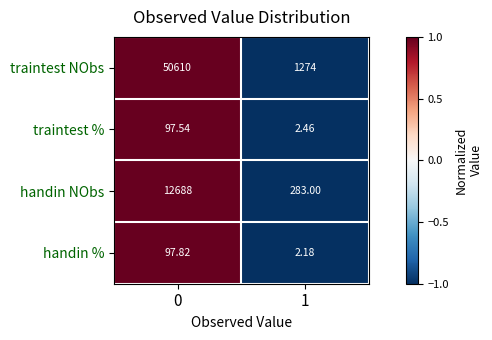

Which series has the largest total across all categories?

traintest NObs